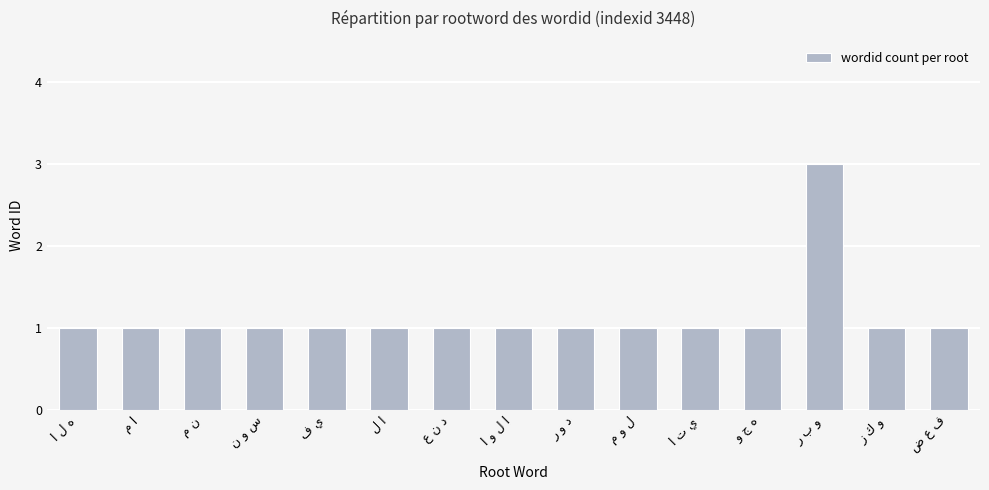

Reading left to right, list all the values displayed in this chart.

1	1	1	1	1	1	1	1	1	1	1	1	3	1	1